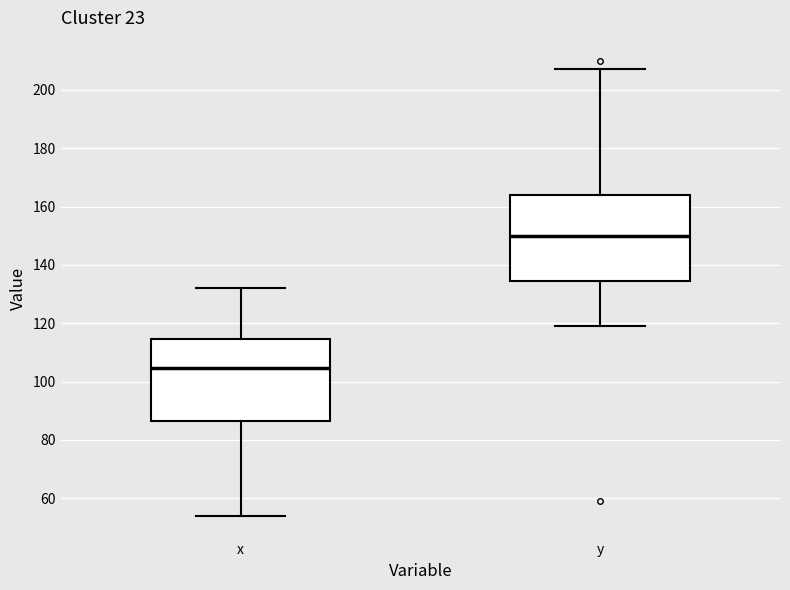

Reading left to right, transcribe this box plot: for each box, give where its median line is, the range the box spans, and where its two whiskers end, as read against the y-axis. The values are not printed on the chart, so give them approximately, as read against the axis.

x: median 104, box 86 to 114, whiskers 54 to 132
y: median 150, box 134 to 164, whiskers 120 to 208